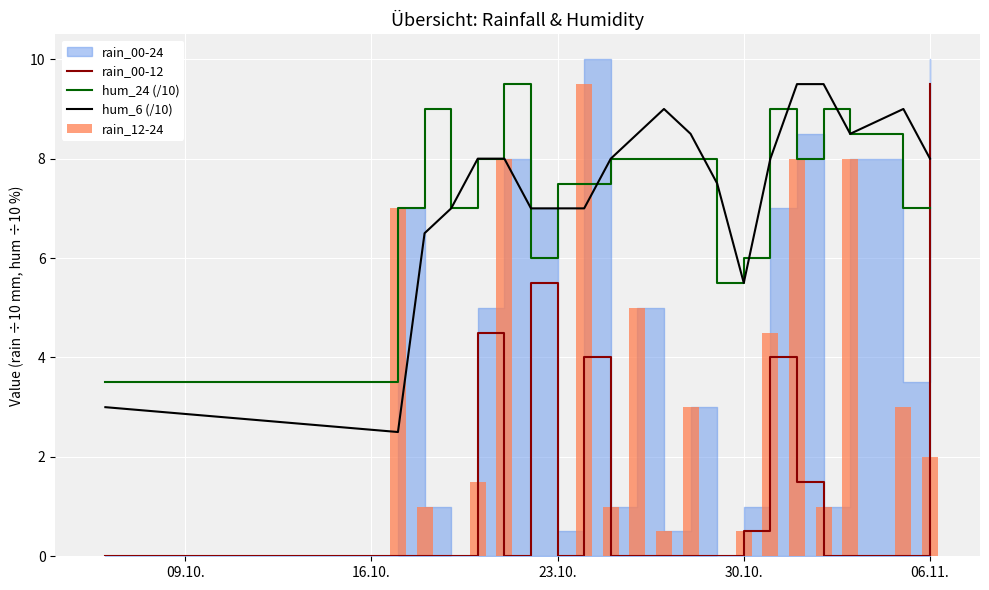

Does the chart contain any negative values?

No